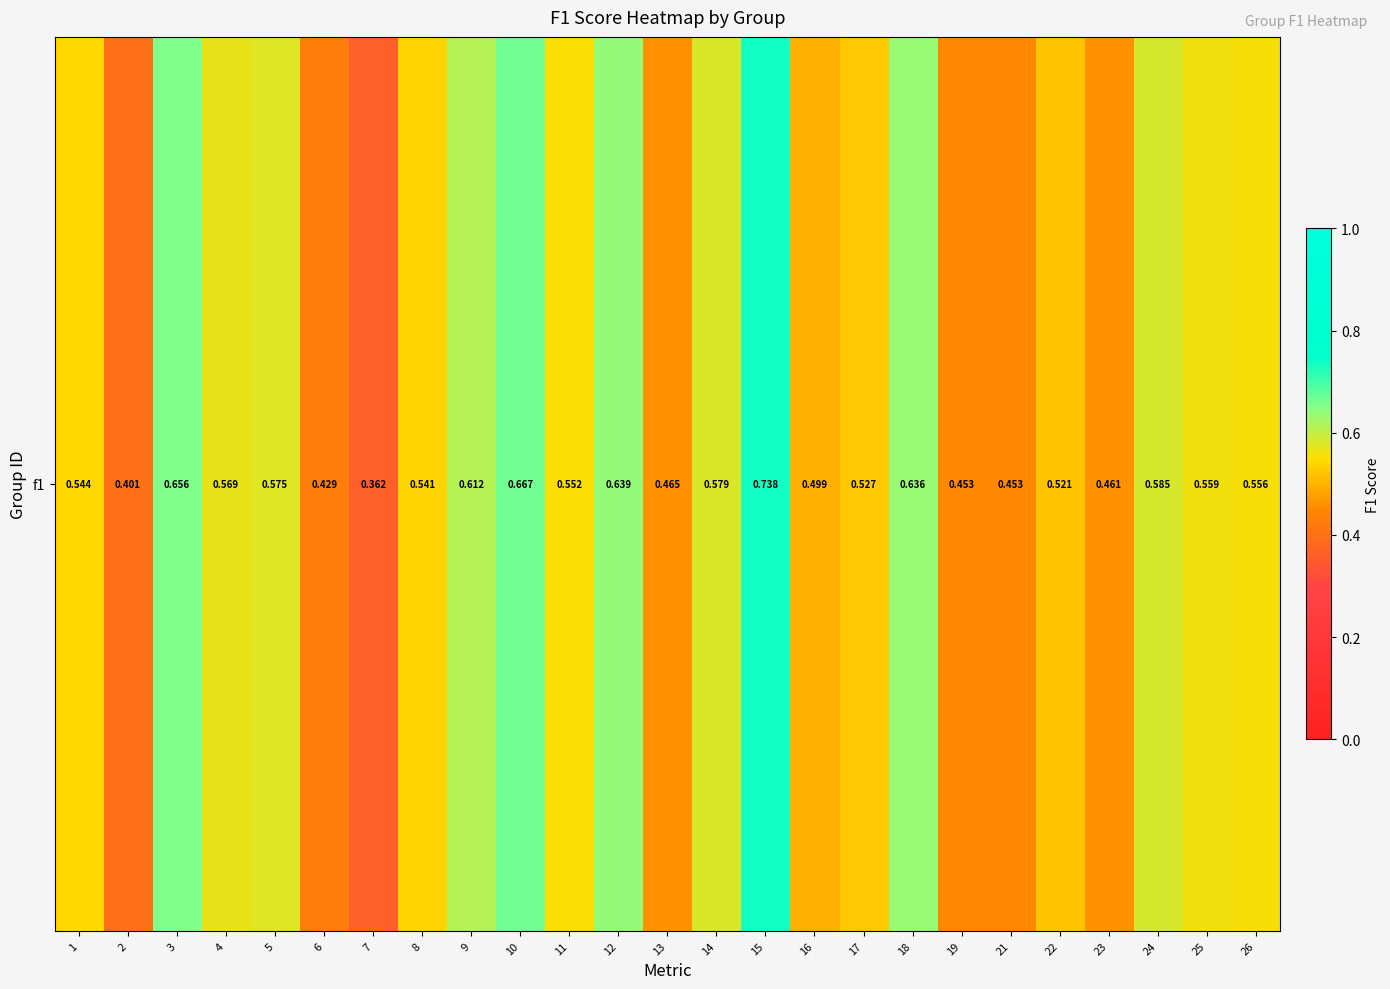

Where is the data nearest to the value 0?

7